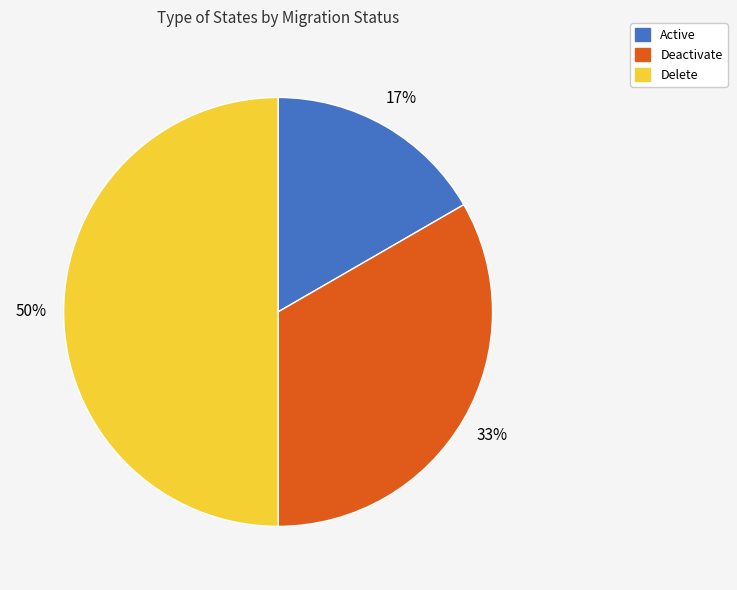

To the nearest percent, what percentage of the pie is Active?

17%